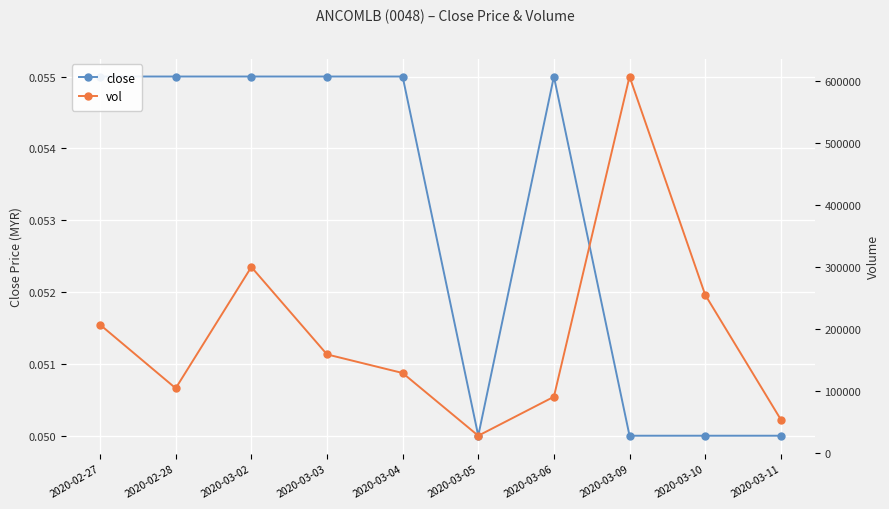

At which label does close reach its minimum?

2020-03-05